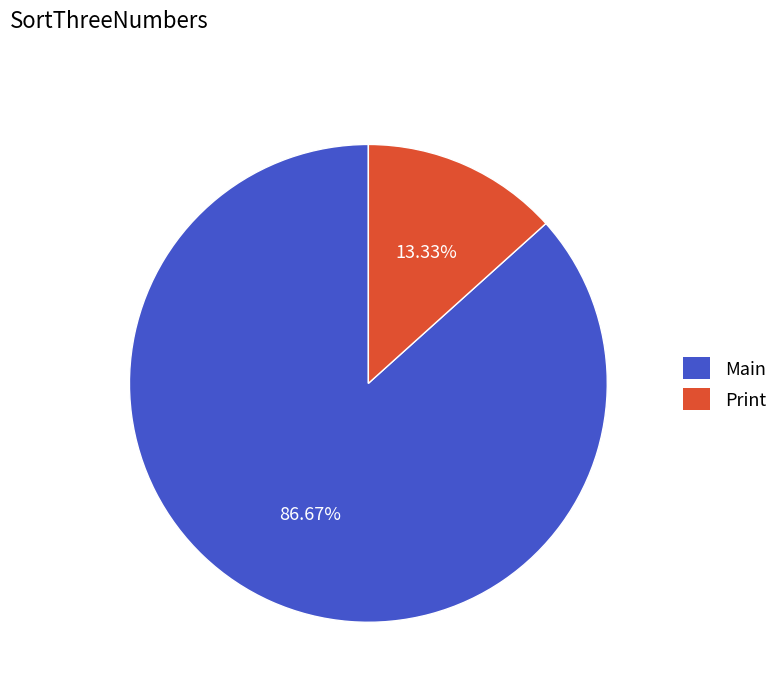

Is it true that Print is 13% of the pie?

True